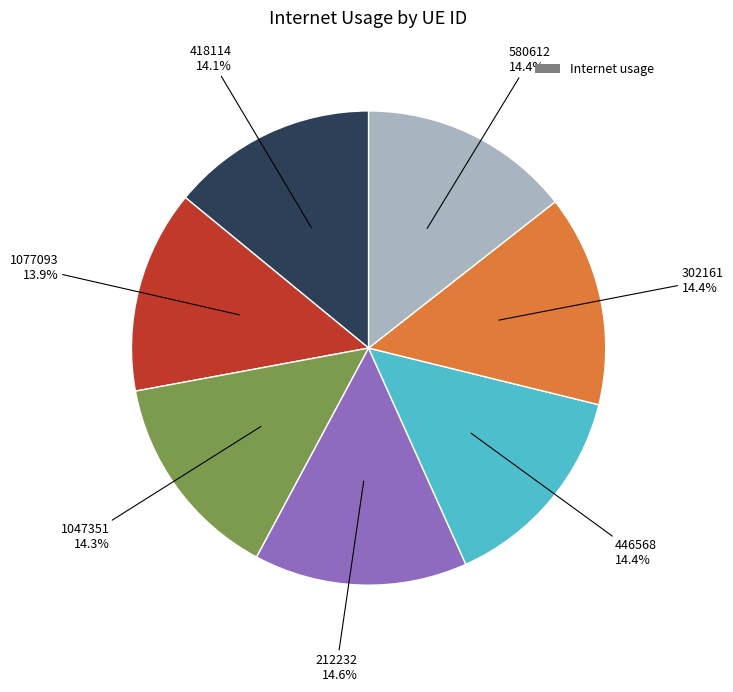

Count the number of slices in the pie.

7